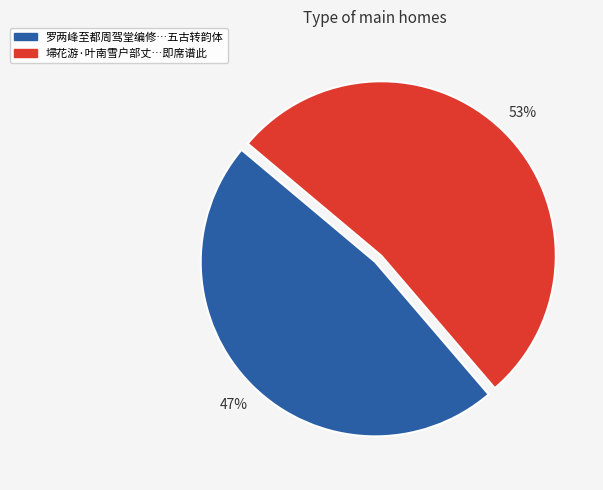

Is there a majority slice in this chart?

Yes